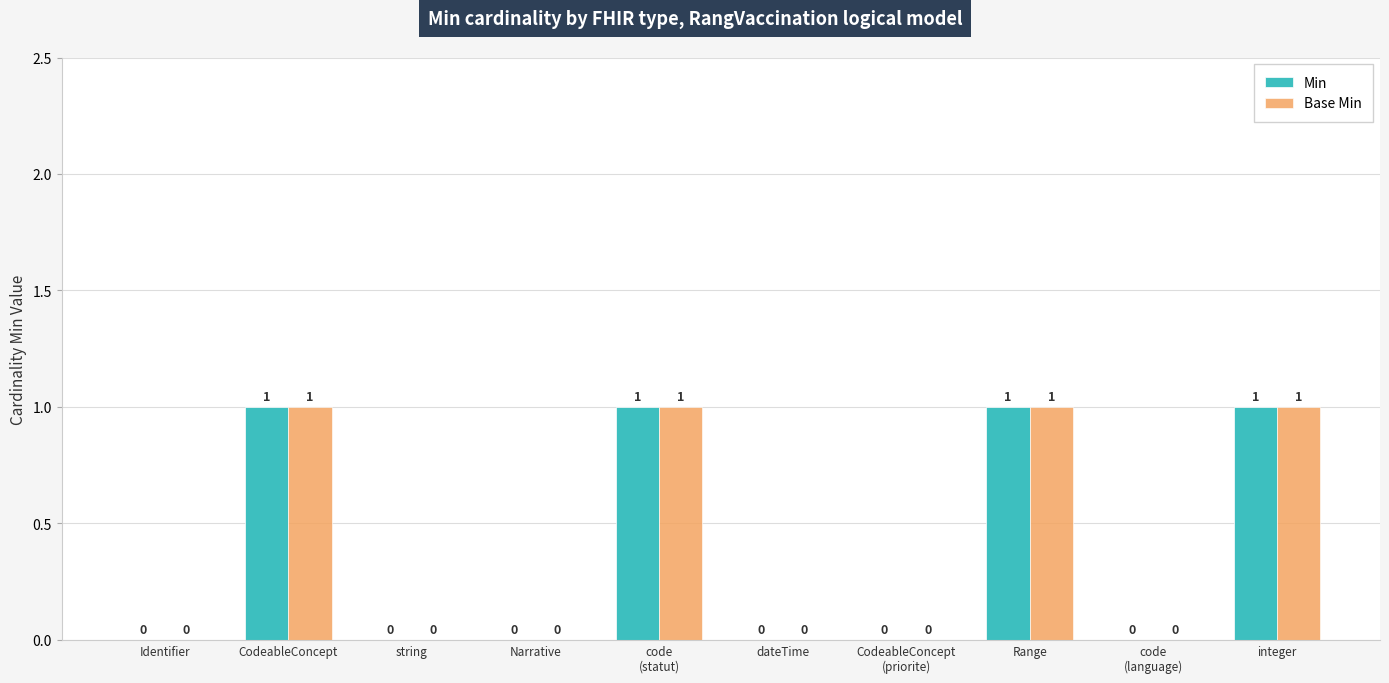

How many Base Min values are between 0 and 1?

10